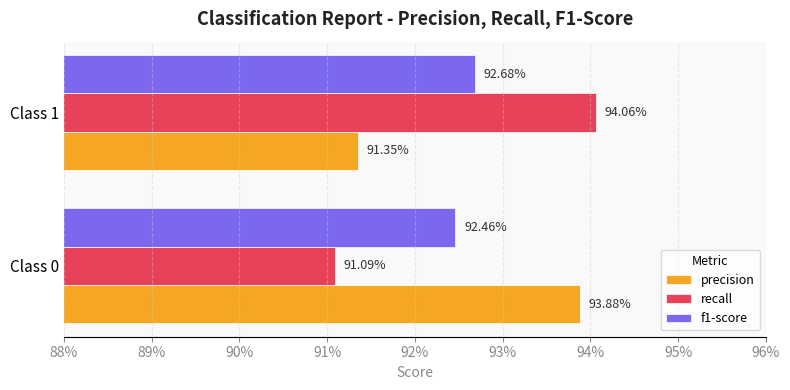

What are all the series names shown in the legend?

precision, recall, f1-score